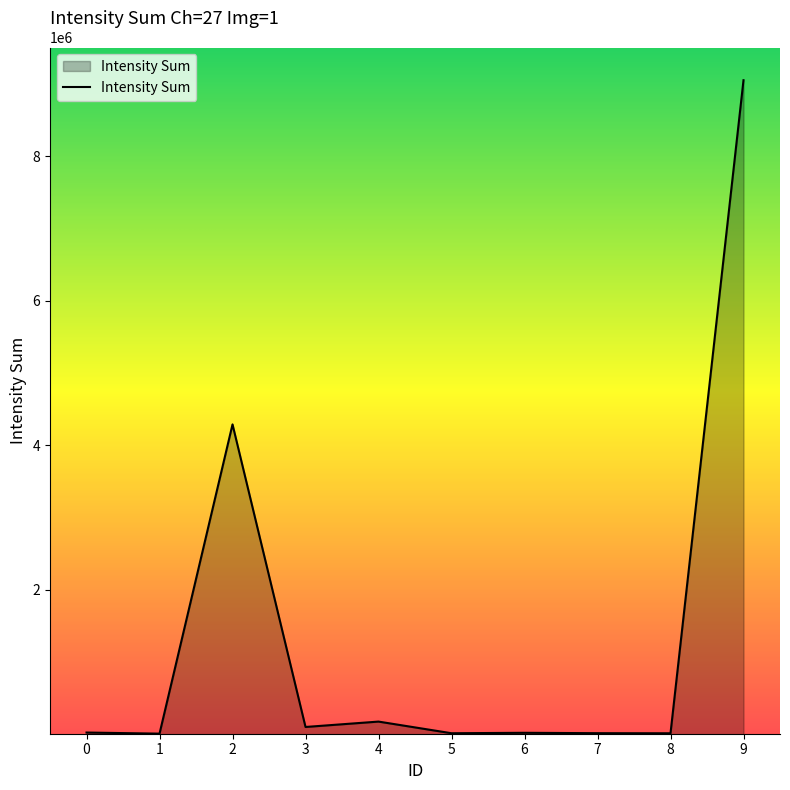

Which category has the highest value across all series?

9